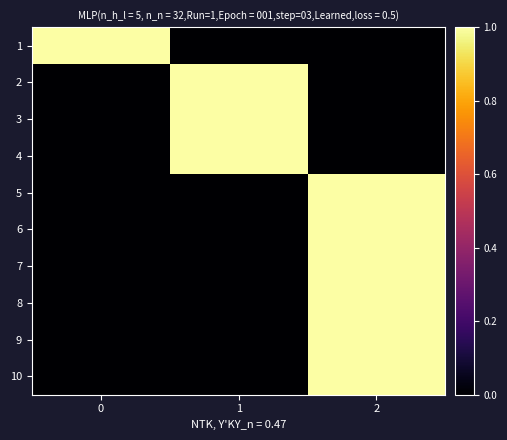

Rank the series at 0 from highest to lowest value.

1, 2, 3, 4, 5, 6, 7, 8, 9, 10